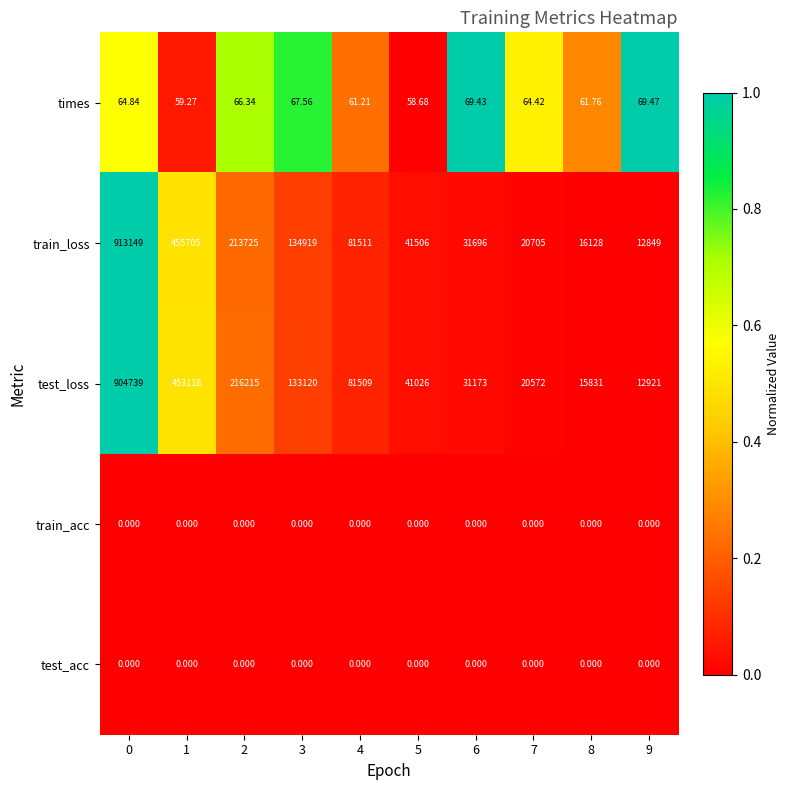

Between 6 and 8, which series saw the biggest shift?

train_loss